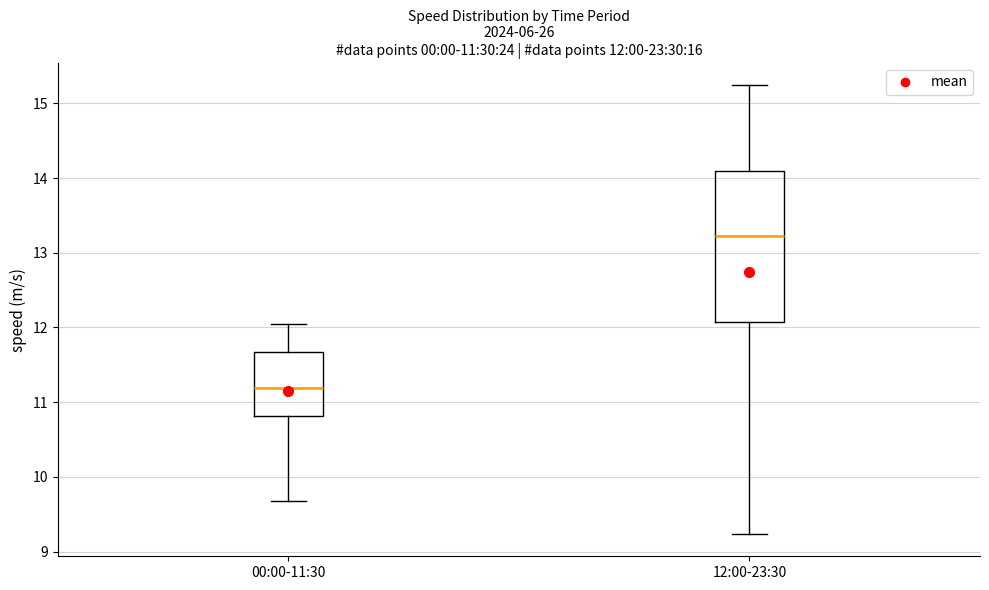

Which box is the tallest, from its lower edge to its upper edge?

12:00-23:30